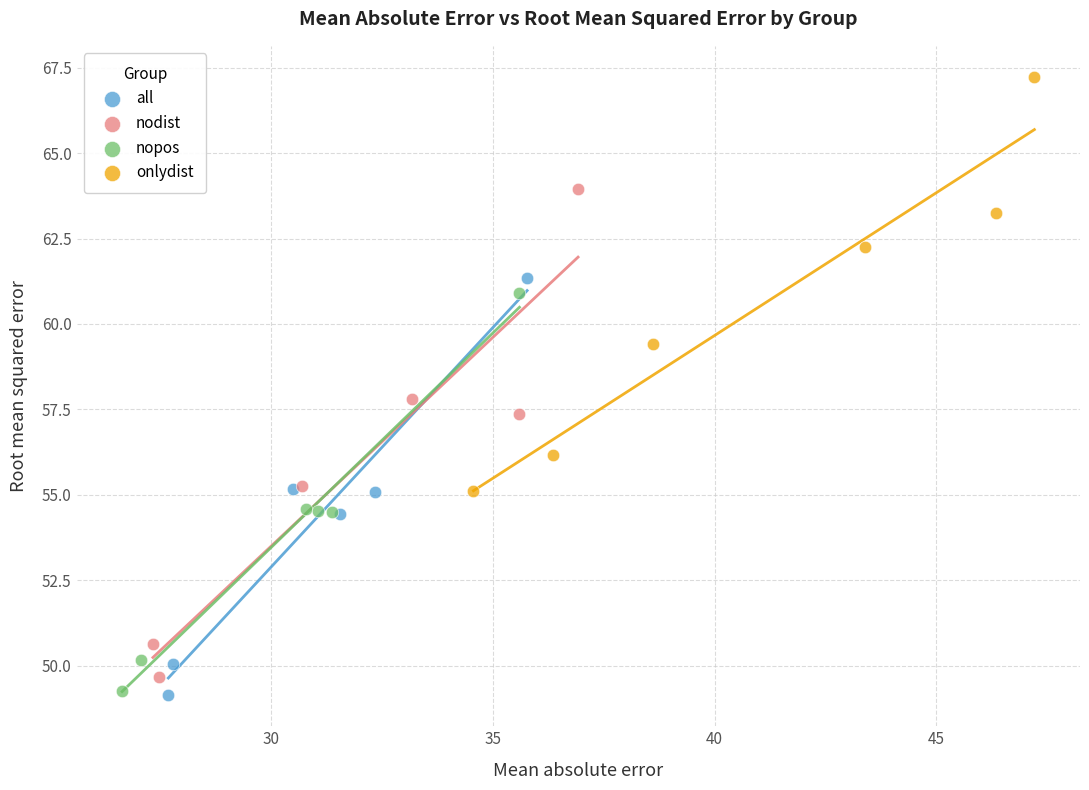

Which series reaches the maximum Y coordinate?

onlydist